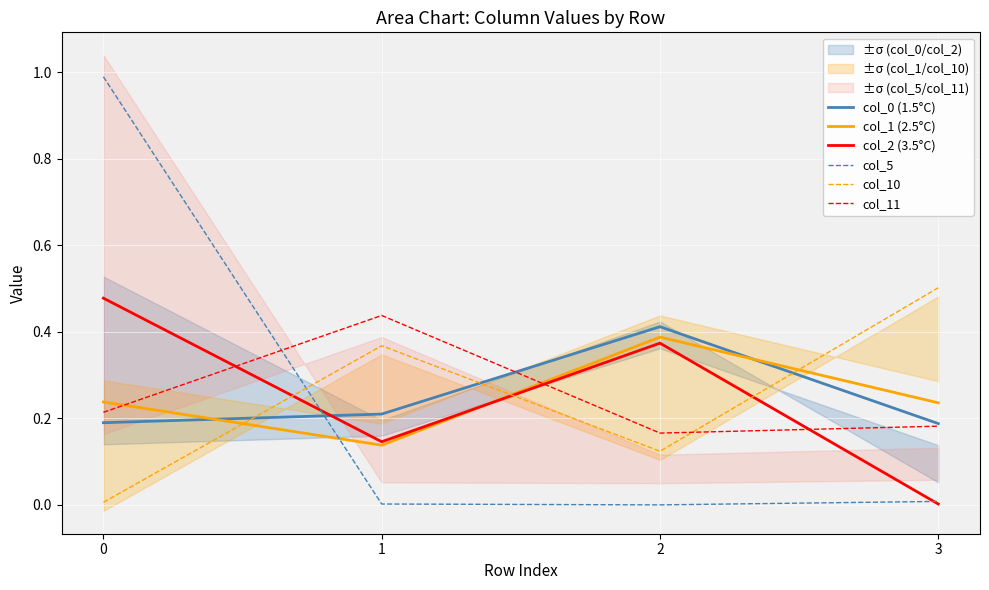

How many interior local peaks does the col_0 (1.5°C) series have?

1